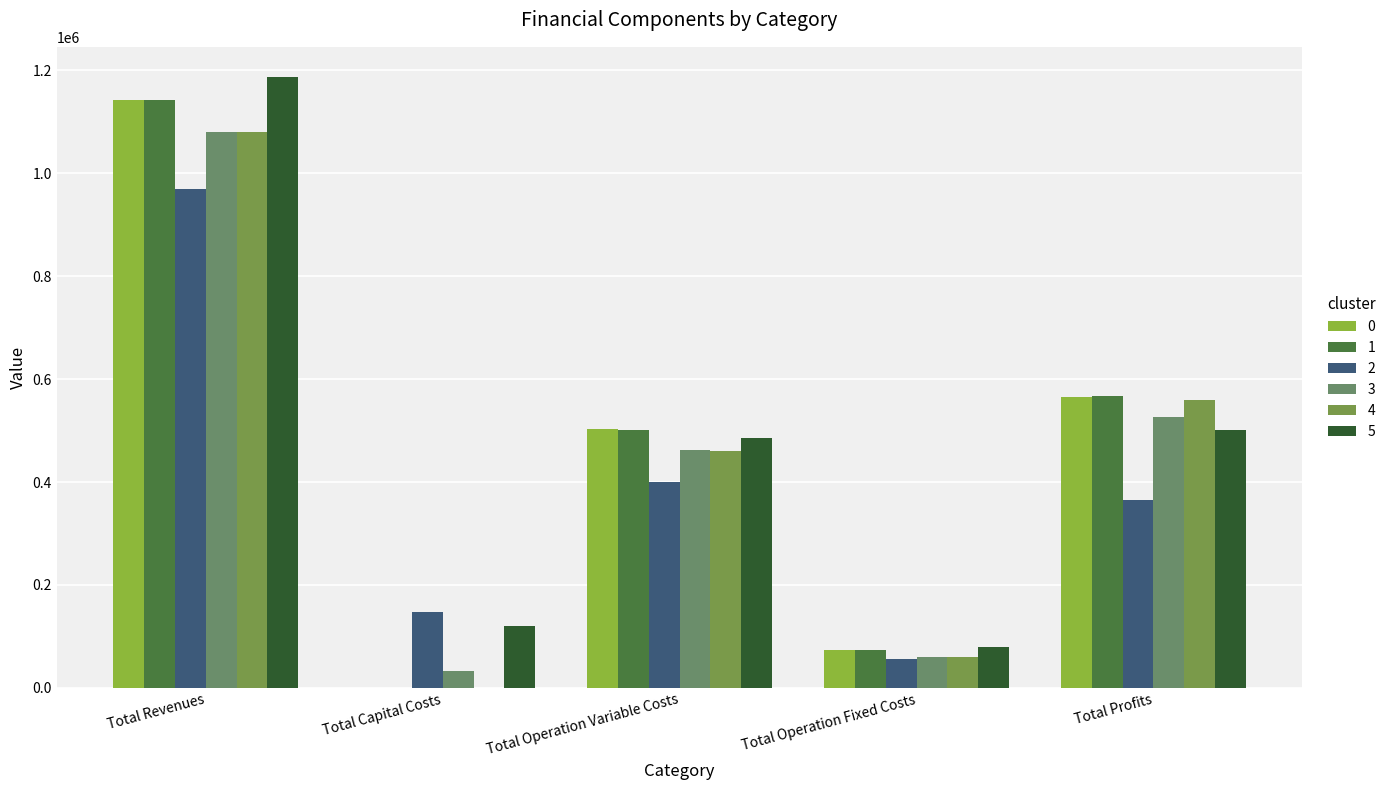

Does the chart contain stacked bars?

No